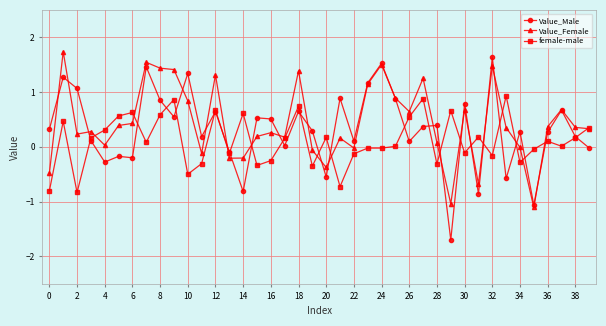

What is the value of the female-male point at the 4th from the left?

0.2